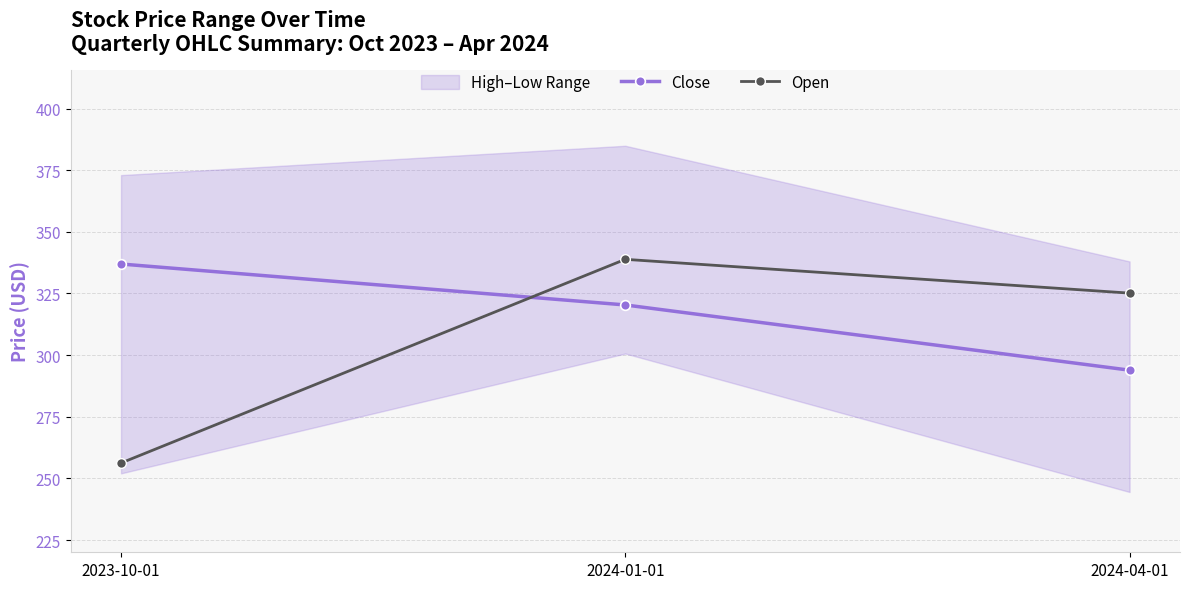

What is the lowest value of the Close series?

293.9